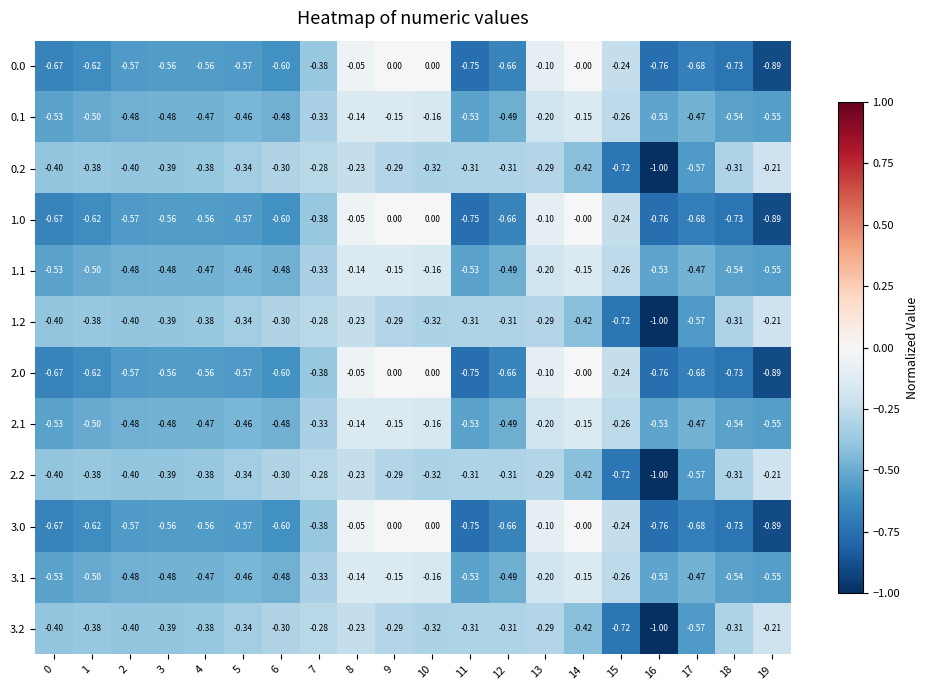

How many values in 0.0 are below zero?

17